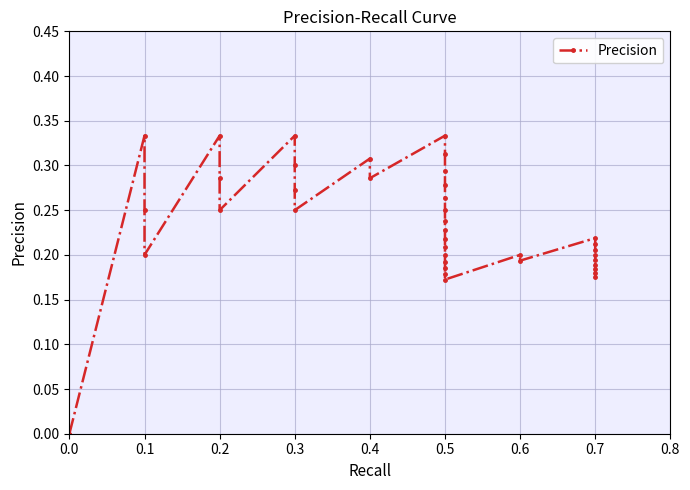

What position from the left is 30?

31